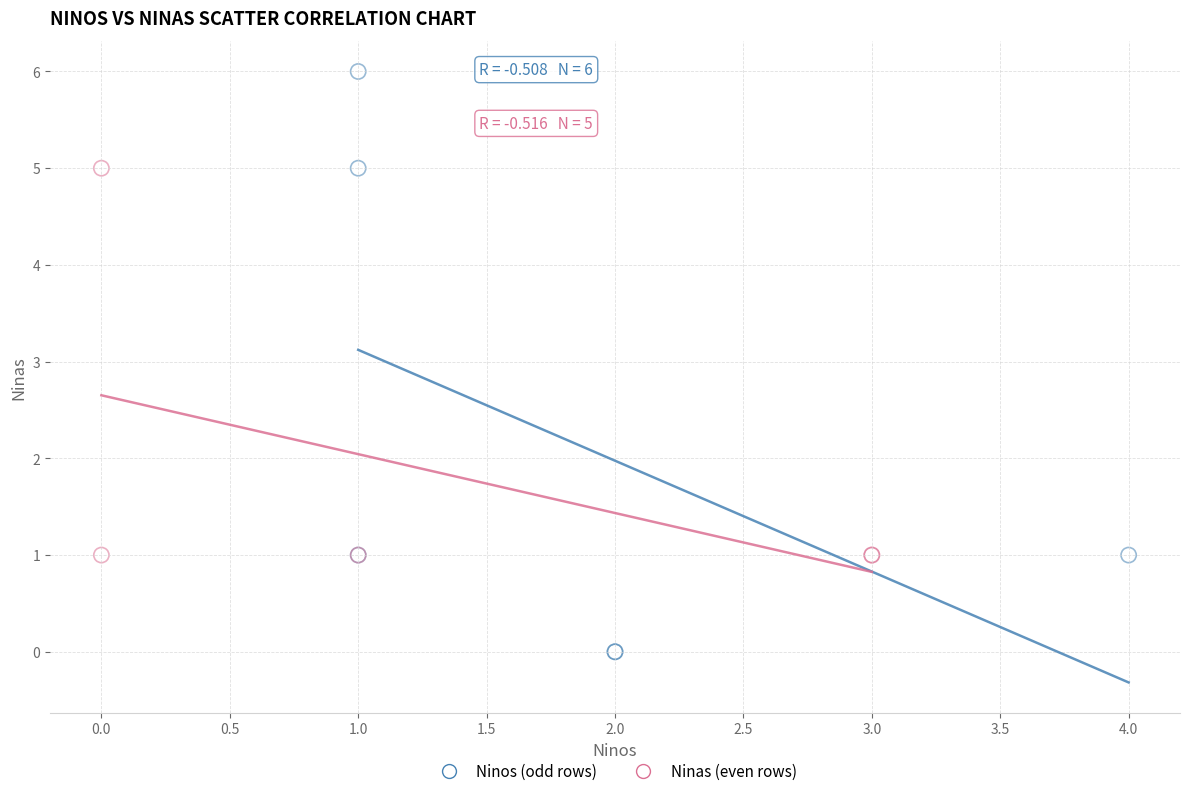

Which series has the widest spread of Y values?

Ninos (odd rows)